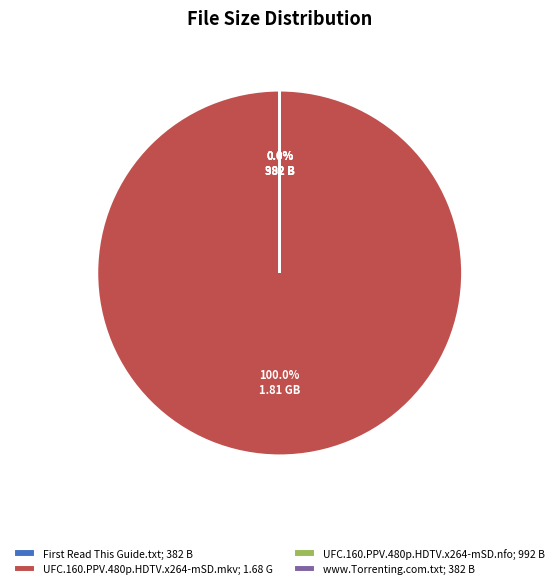

Which slice represents more than half of the pie?

UFC.160.PPV.480p.HDTV.x264-mSD.mkv